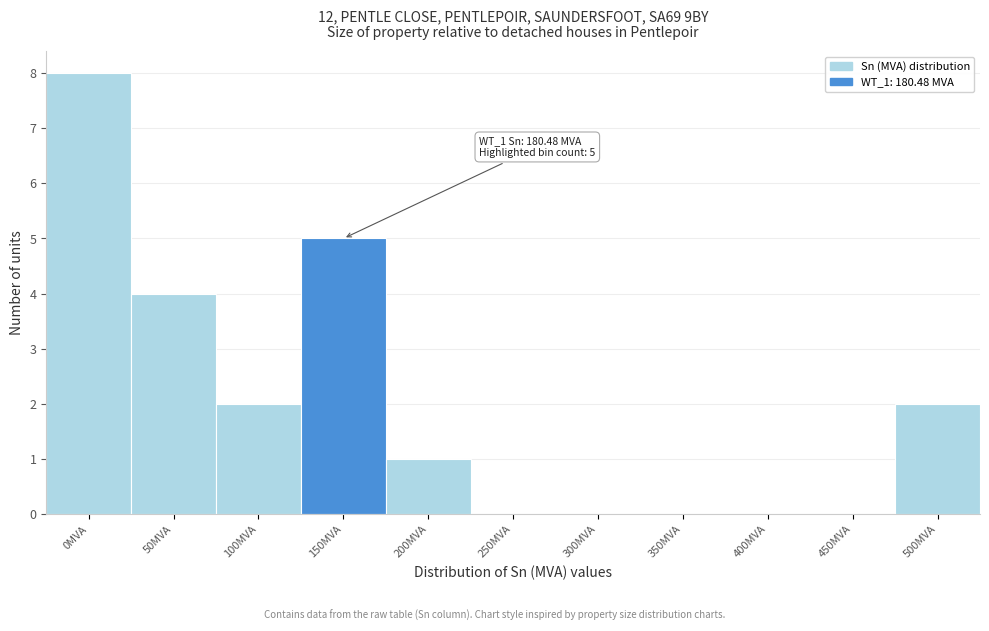

Reading left to right, what are all the values shown in this chart?

0MVA=8	50MVA=4	100MVA=2	150MVA=5	200MVA=1	250MVA=0	300MVA=0	350MVA=0	400MVA=0	450MVA=0	500MVA=2